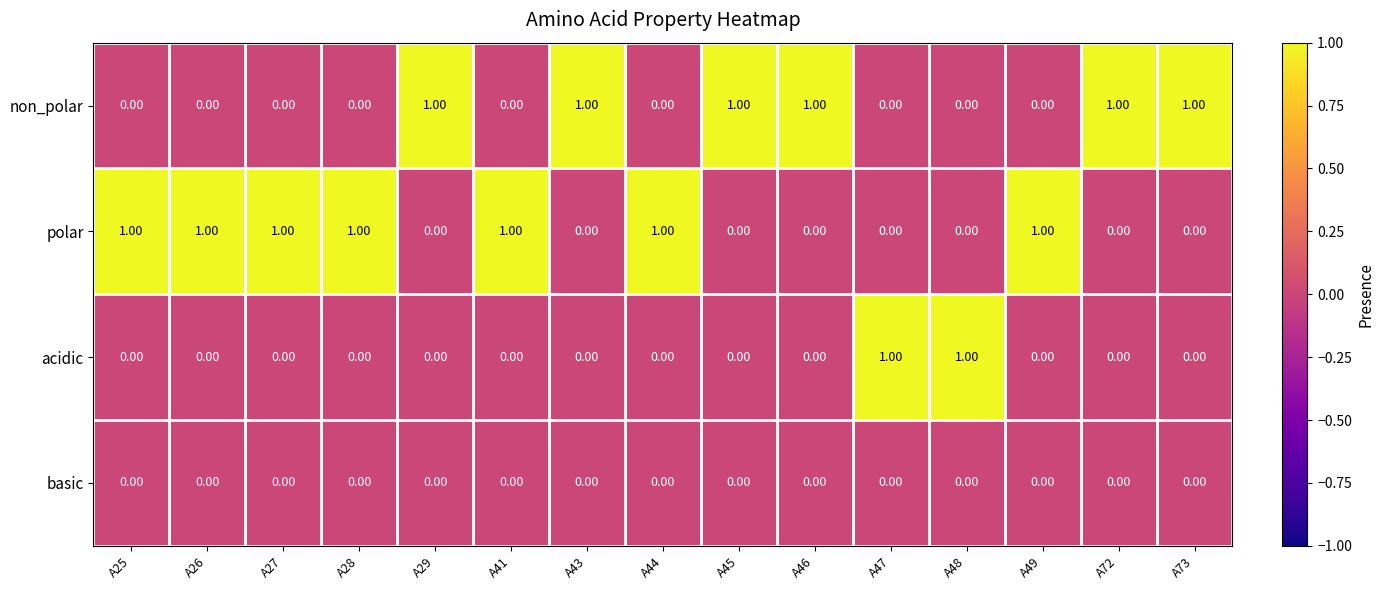

What is the sum of all non_polar values?

6